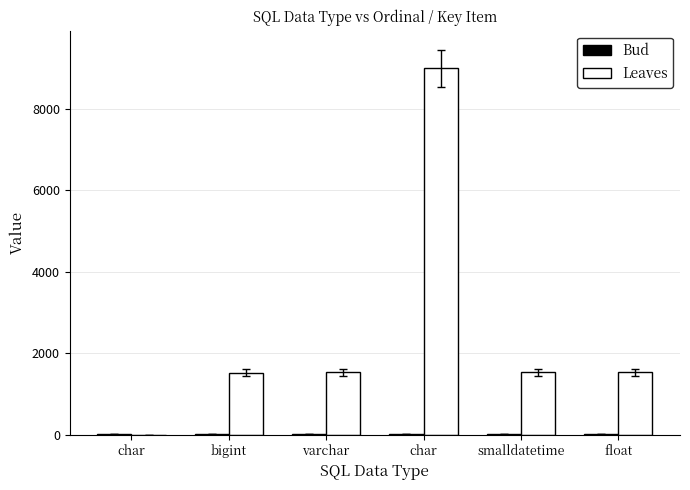

How many positive values does the Leaves series have?

5